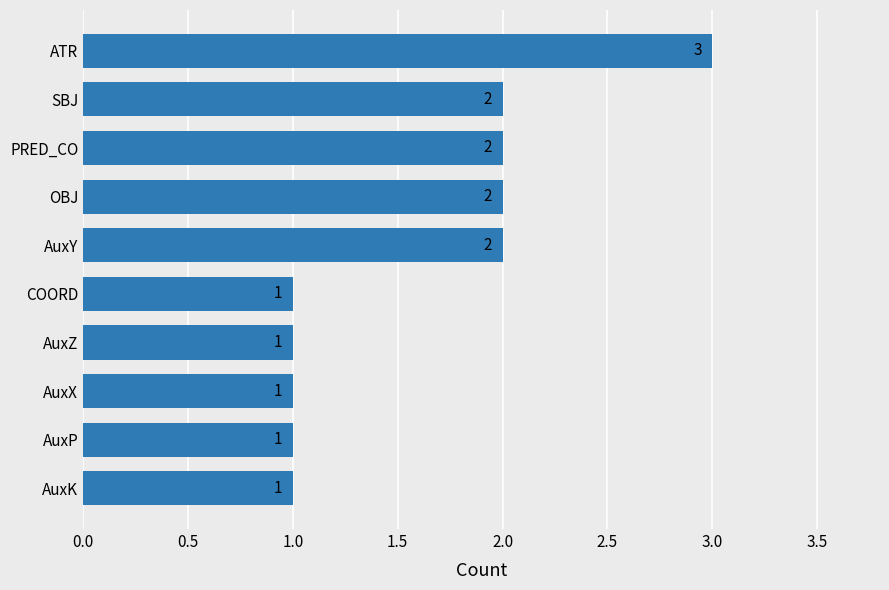

What is the greatest value displayed?

3